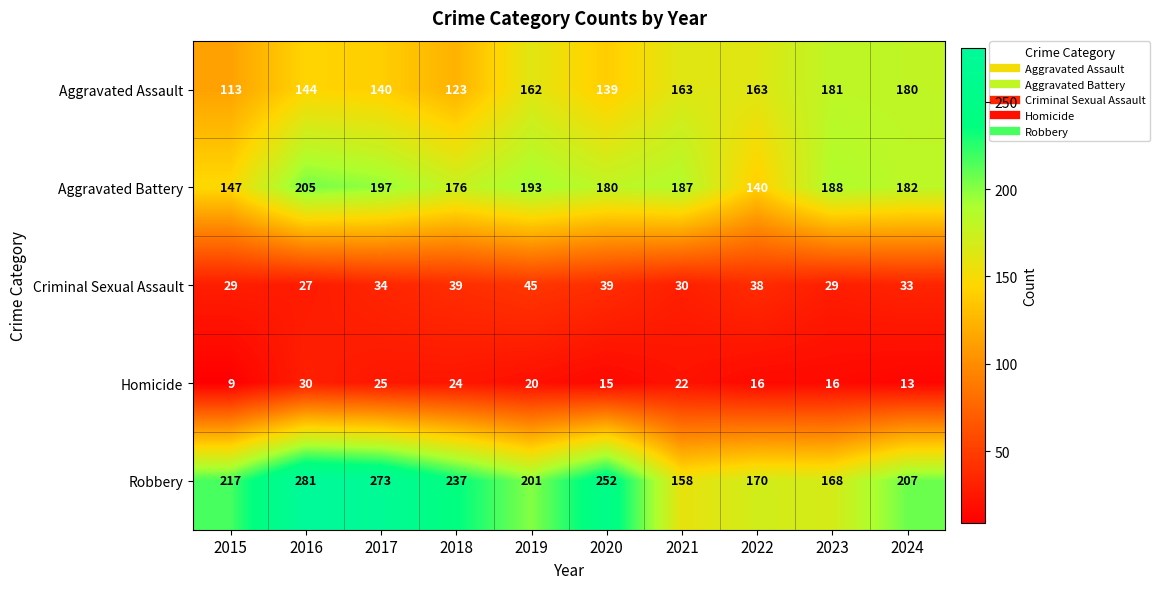

What is the difference between the maximum and minimum values in the Criminal Sexual Assault series?

18